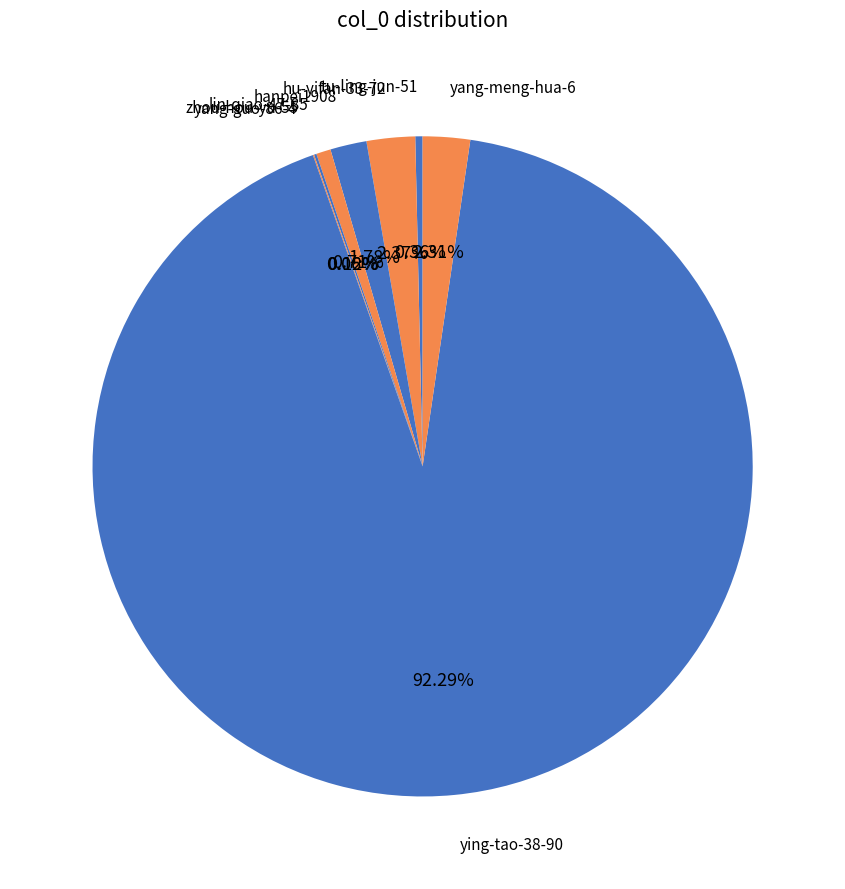

What is the ratio of the value at hu-yifan-33-72 to the value at yang-meng-hua-6?

1.0